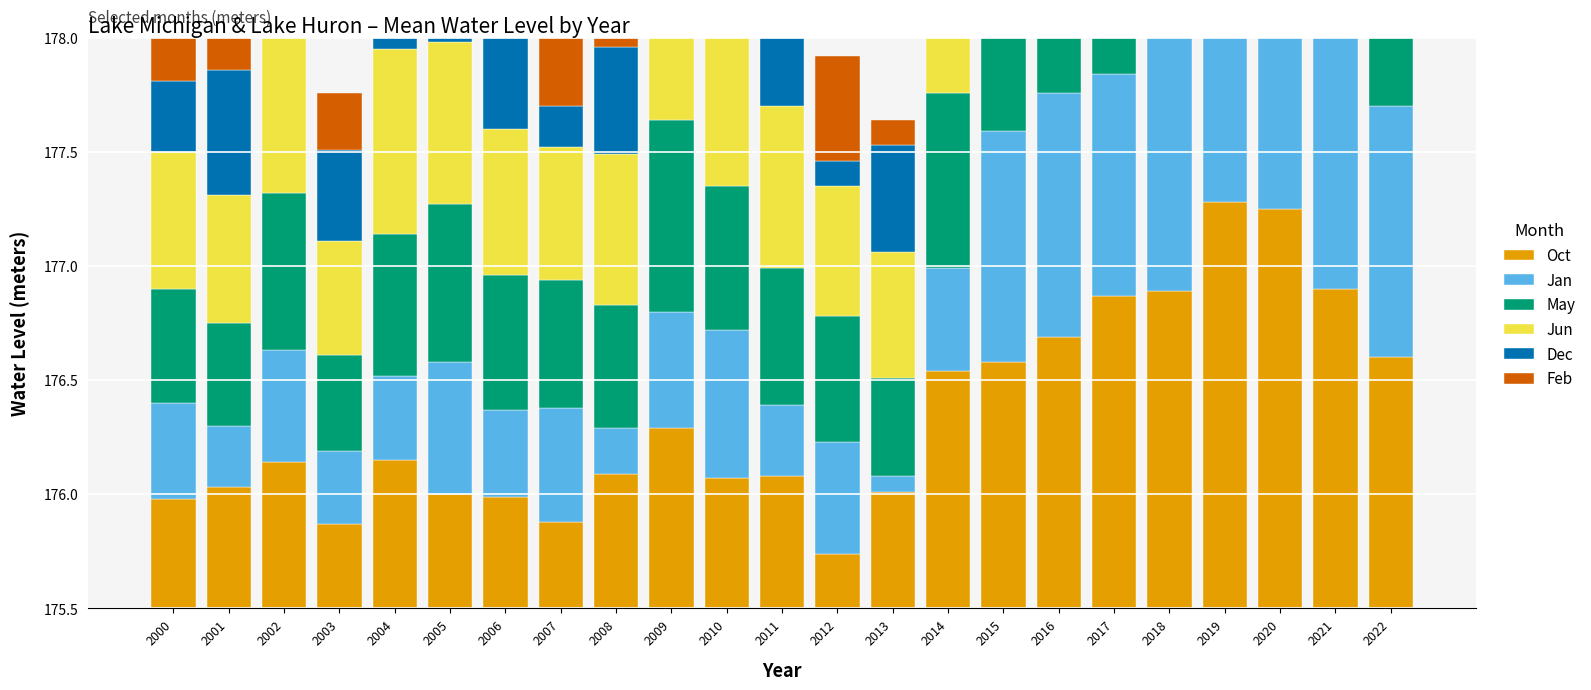

Reading right to left, list all the values displayed in this chart.

Oct: 2022=1.1	2021=1.4	2020=1.8	2019=1.8	2018=1.4	2017=1.4	2016=1.2	2015=1.1	2014=1.0	2013=0.5	2012=0.2	2011=0.6	2010=0.6	2009=0.8	2008=0.6	2007=0.4	2006=0.5	2005=0.5	2004=0.7	2003=0.4	2002=0.6	2001=0.5	2000=0.5
Jan: 2022=1.1	2021=1.6	2020=1.8	2019=1.3	2018=1.2	2017=1.0	2016=1.1	2015=1.0	2014=0.4	2013=0.1	2012=0.5	2011=0.3	2010=0.7	2009=0.5	2008=0.2	2007=0.5	2006=0.4	2005=0.6	2004=0.4	2003=0.3	2002=0.5	2001=0.3	2000=0.4
May: 2022=1.2	2021=1.4	2020=1.9	2019=1.7	2018=1.4	2017=1.3	2016=1.3	2015=1.1	2014=0.8	2013=0.4	2012=0.6	2011=0.6	2010=0.6	2009=0.8	2008=0.5	2007=0.6	2006=0.6	2005=0.7	2004=0.6	2003=0.4	2002=0.7	2001=0.4	2000=0.5
Jun: 2022=1.3	2021=1.4	2020=1.9	2019=1.8	2018=1.5	2017=1.4	2016=1.3	2015=1.2	2014=0.9	2013=0.6	2012=0.6	2011=0.7	2010=0.7	2009=0.9	2008=0.7	2007=0.6	2006=0.6	2005=0.7	2004=0.8	2003=0.5	2002=0.8	2001=0.6	2000=0.6
Dec: 2022=1.0	2021=1.2	2020=1.6	2019=1.7	2018=1.3	2017=1.3	2016=1.0	2015=1.1	2014=1.0	2013=0.5	2012=0.1	2011=0.5	2010=0.4	2009=0.7	2008=0.5	2007=0.2	2006=0.5	2005=0.4	2004=0.6	2003=0.4	2002=0.4	2001=0.6	2000=0.3
Feb: 2022=1.0	2021=1.5	2020=1.7	2019=1.3	2018=1.2	2017=1.0	2016=1.1	2015=1.0	2014=0.4	2013=0.1	2012=0.5	2011=0.3	2010=0.6	2009=0.5	2008=0.3	2007=0.4	2006=0.4	2005=0.6	2004=0.3	2003=0.2	2002=0.4	2001=0.3	2000=0.4